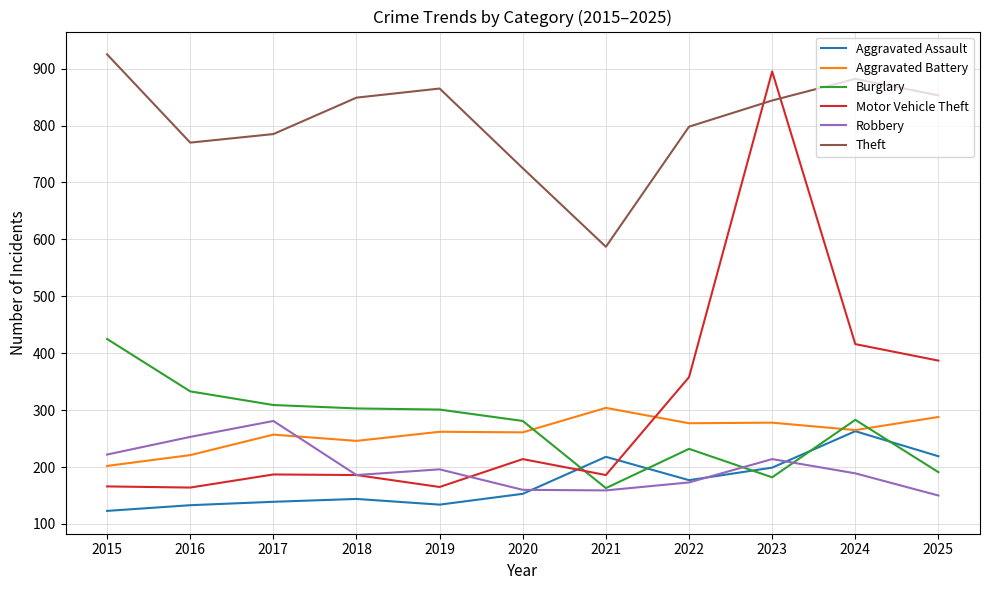

What is the maximum value for Aggravated Battery?

304